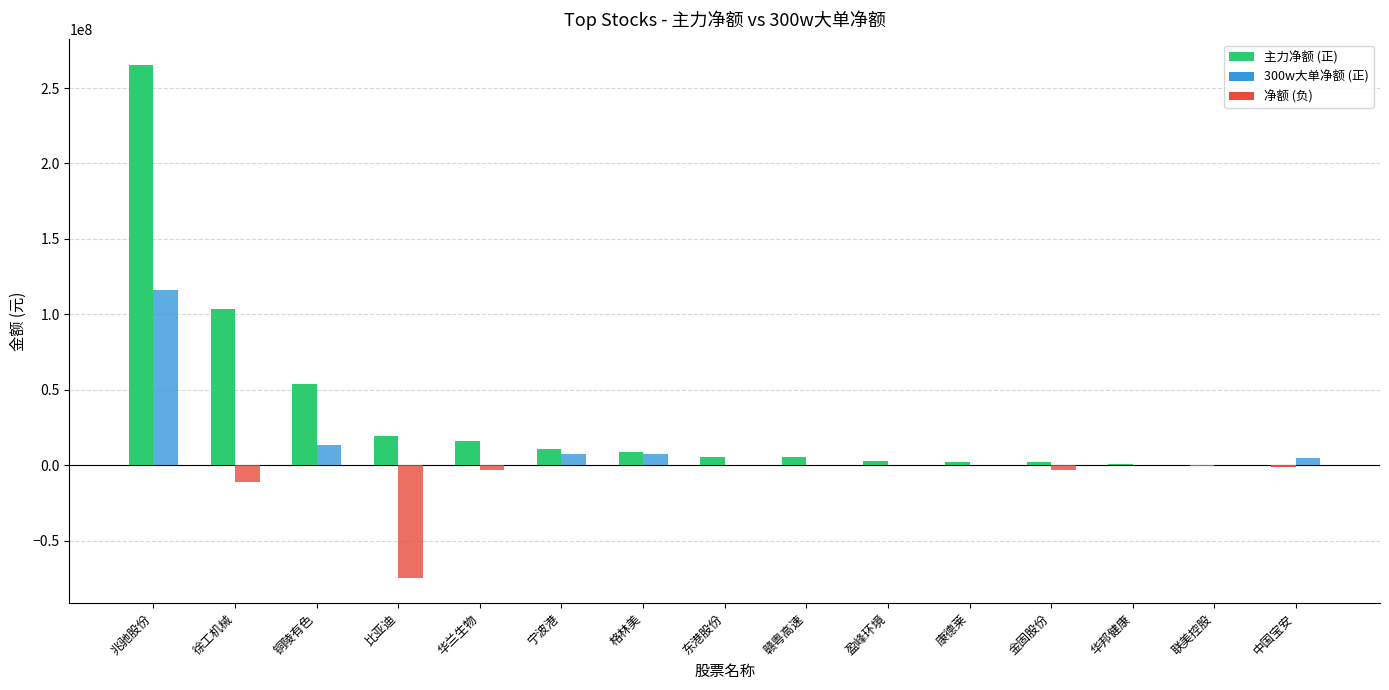

How many groups of bars are there?

15